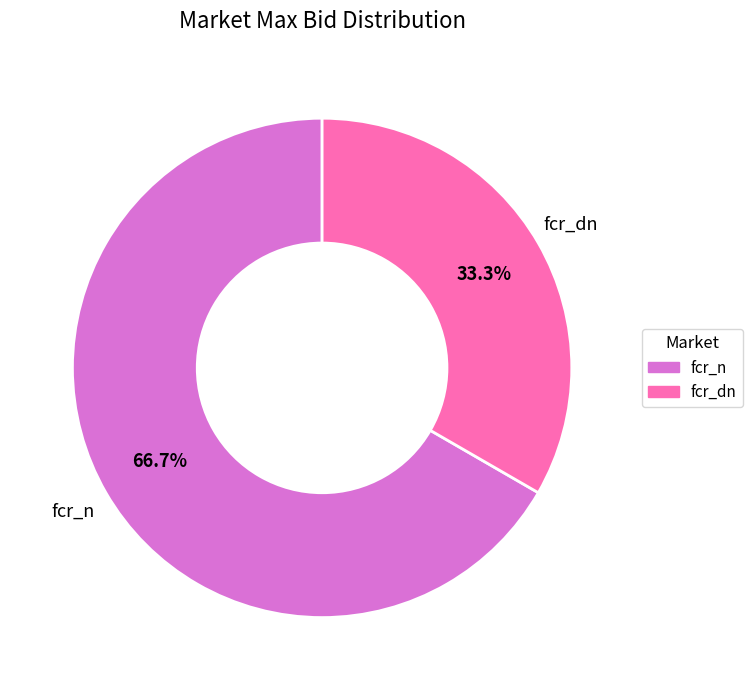

Approximately how many times larger is the value at fcr_dn compared to fcr_n?

0.5